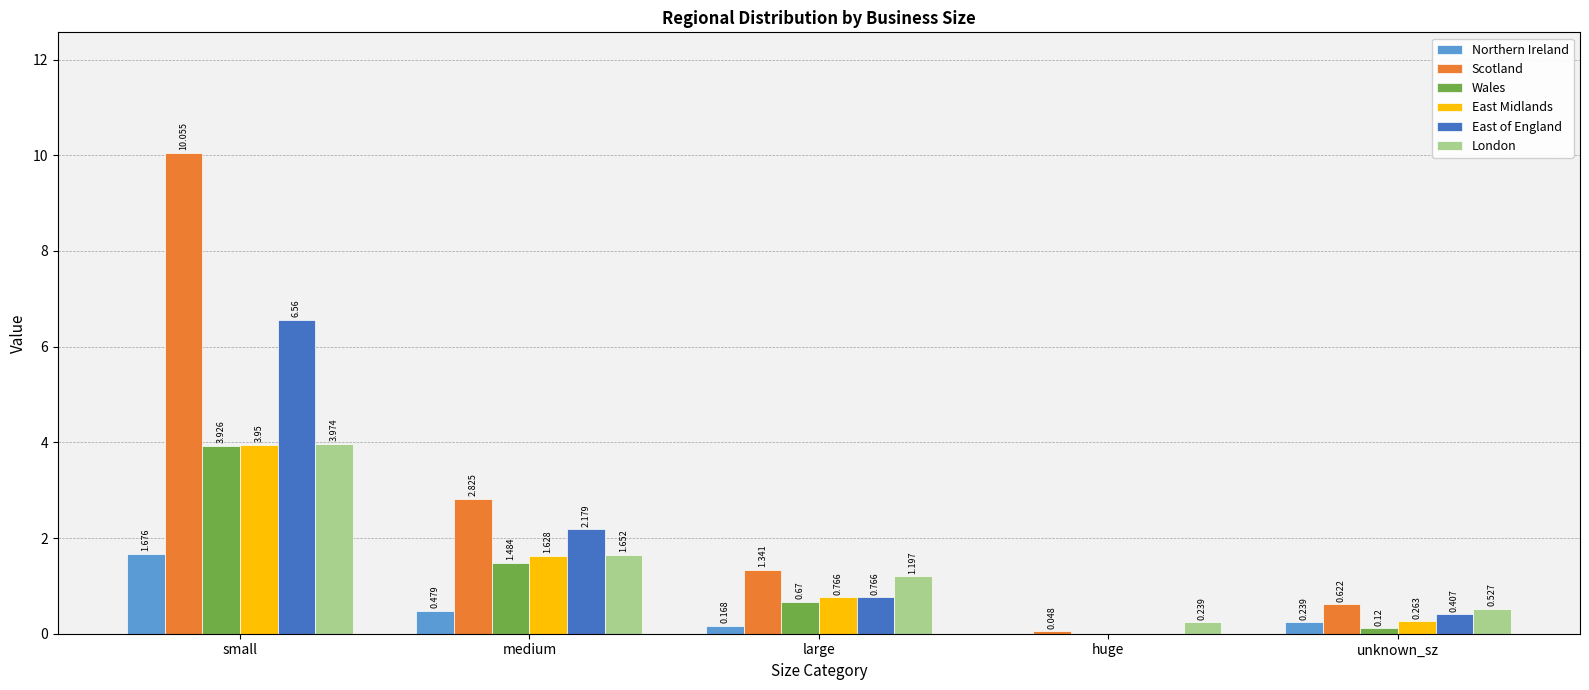

At which category is the sum across all series the highest?

small